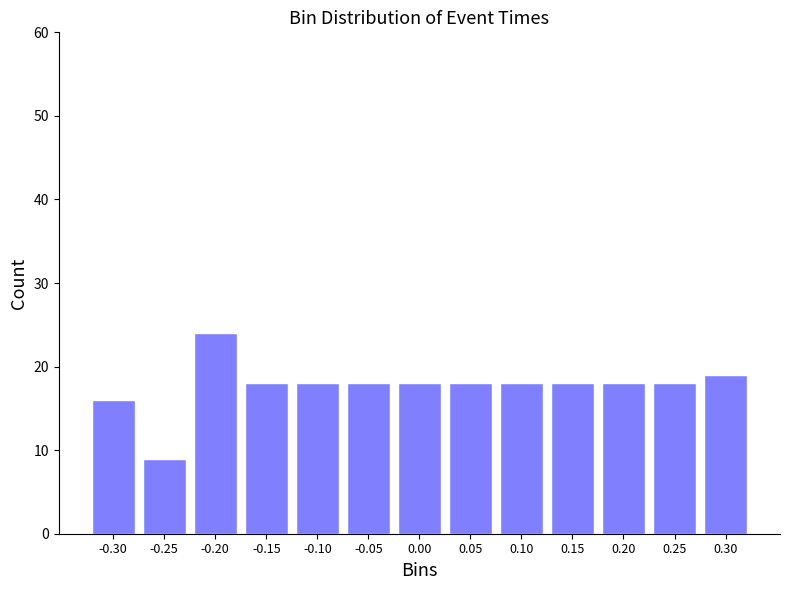

Reading left to right, list all the values displayed in this chart.

16	9	24	18	18	18	18	18	18	18	18	18	19